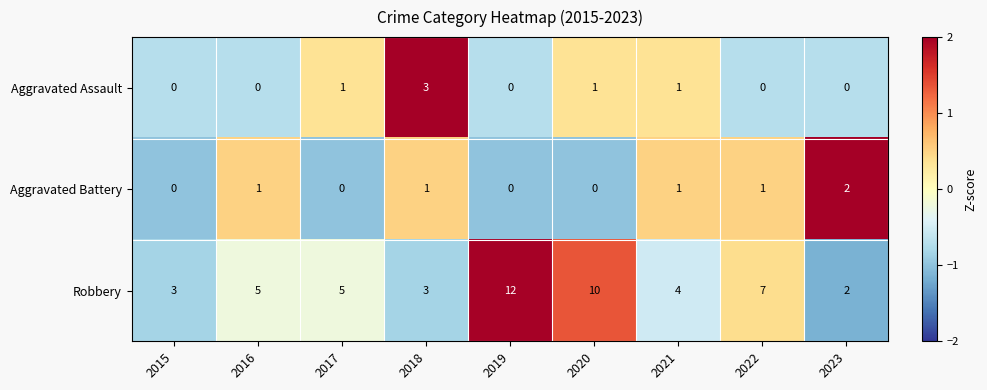

Reading left to right, transcribe all the data shown in this chart.

Aggravated Assault: 2015=0	2016=0	2017=1	2018=3	2019=0	2020=1	2021=1	2022=0	2023=0
Aggravated Battery: 2015=0	2016=1	2017=0	2018=1	2019=0	2020=0	2021=1	2022=1	2023=2
Robbery: 2015=3	2016=5	2017=5	2018=3	2019=12	2020=10	2021=4	2022=7	2023=2